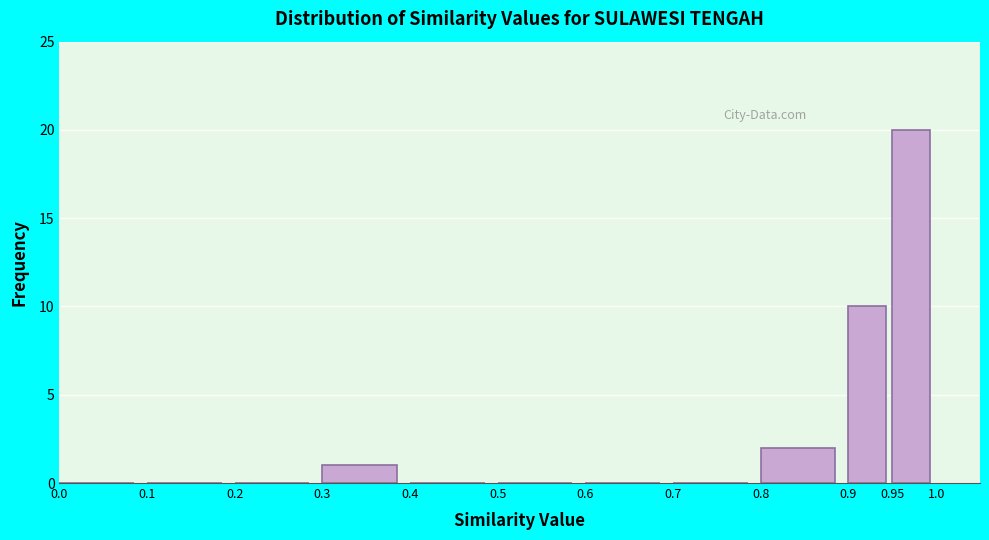

What is the height of the bar covering 0.9 to 0.95 on the x-axis? The values are not printed on the chart, so give them approximately, as read against the axis.

10